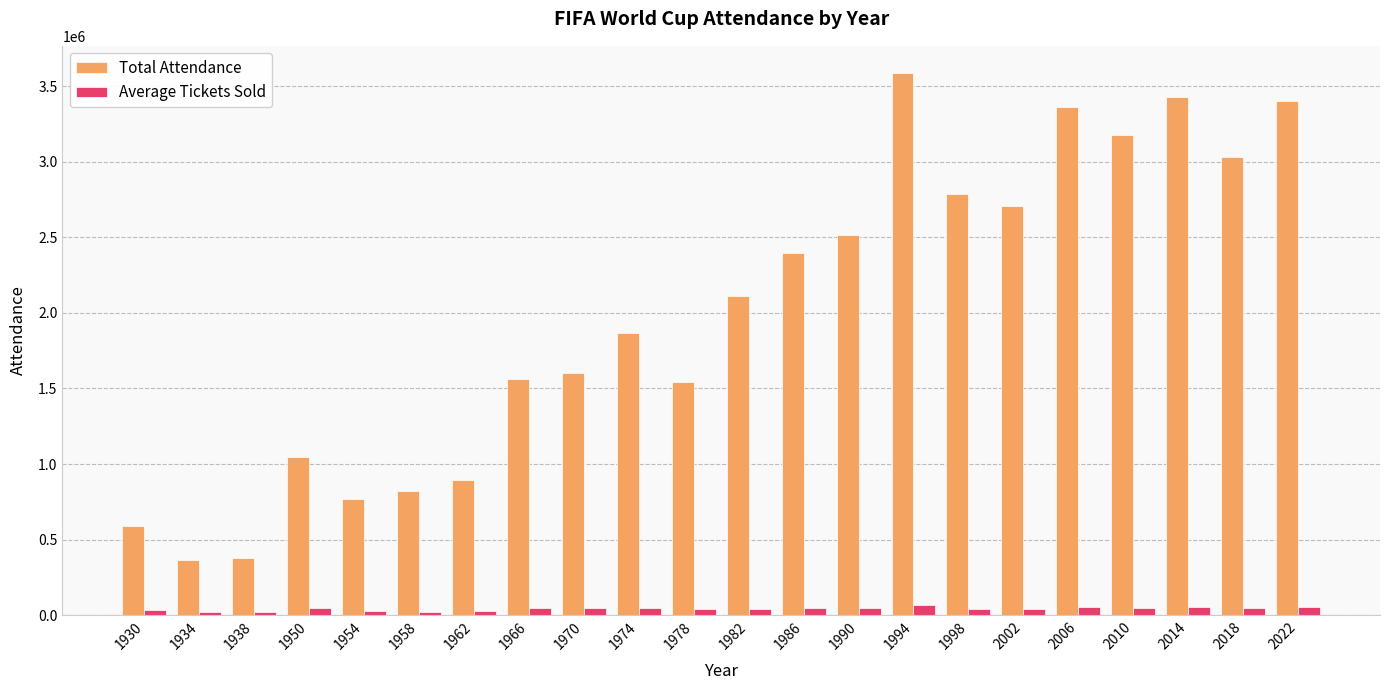

What is the difference between the maximum and second lowest values in the Total Attendance series?

3211838